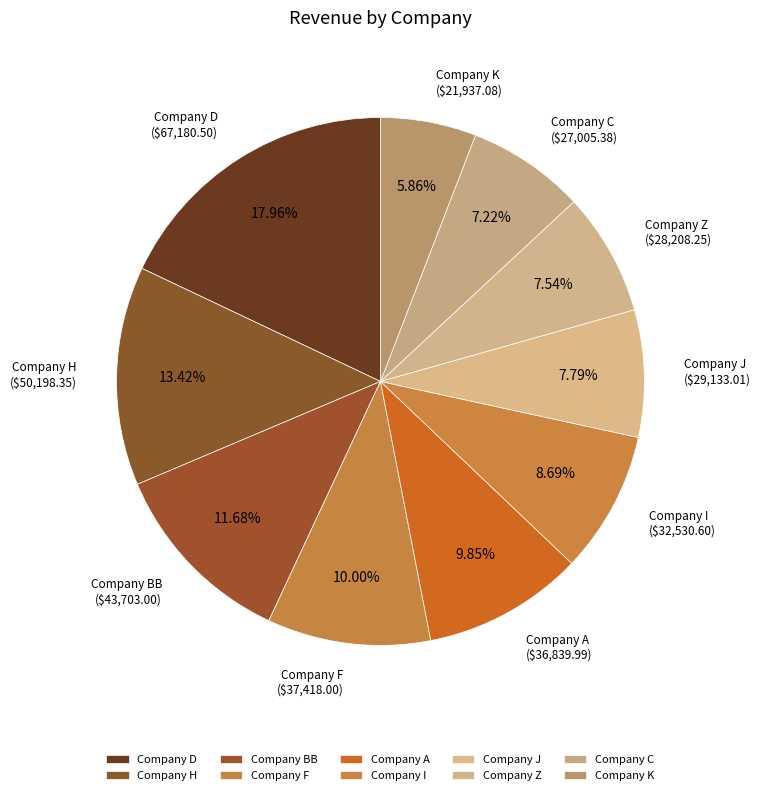

What is the largest slice in the pie chart?

Company D